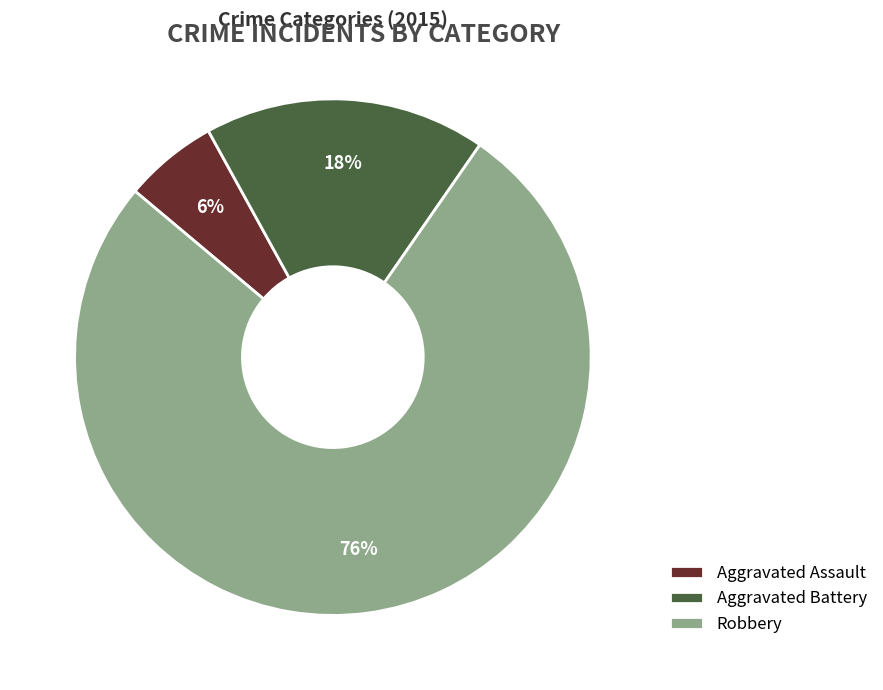

To the nearest percent, what is the average slice percentage?

33%